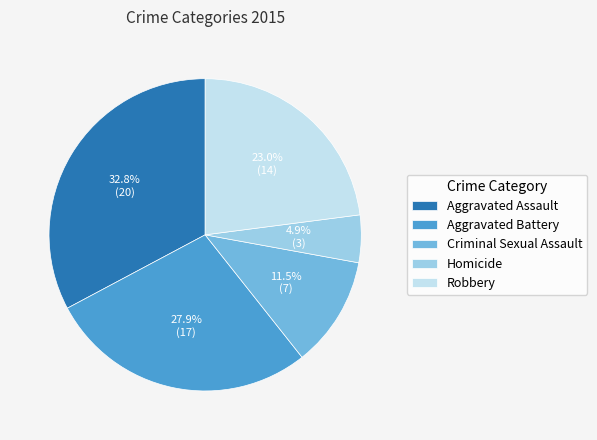

Is there a majority slice in this chart?

No